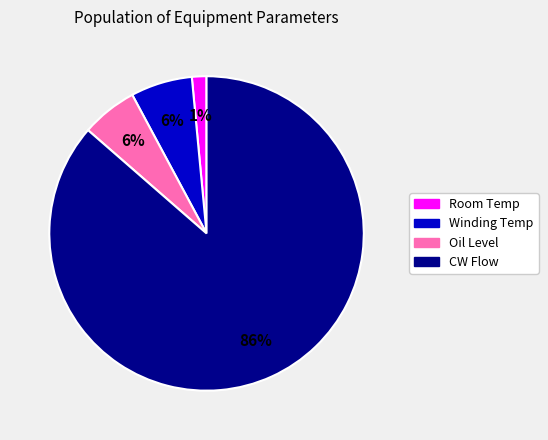

To the nearest percent, what is the average slice percentage?

25%